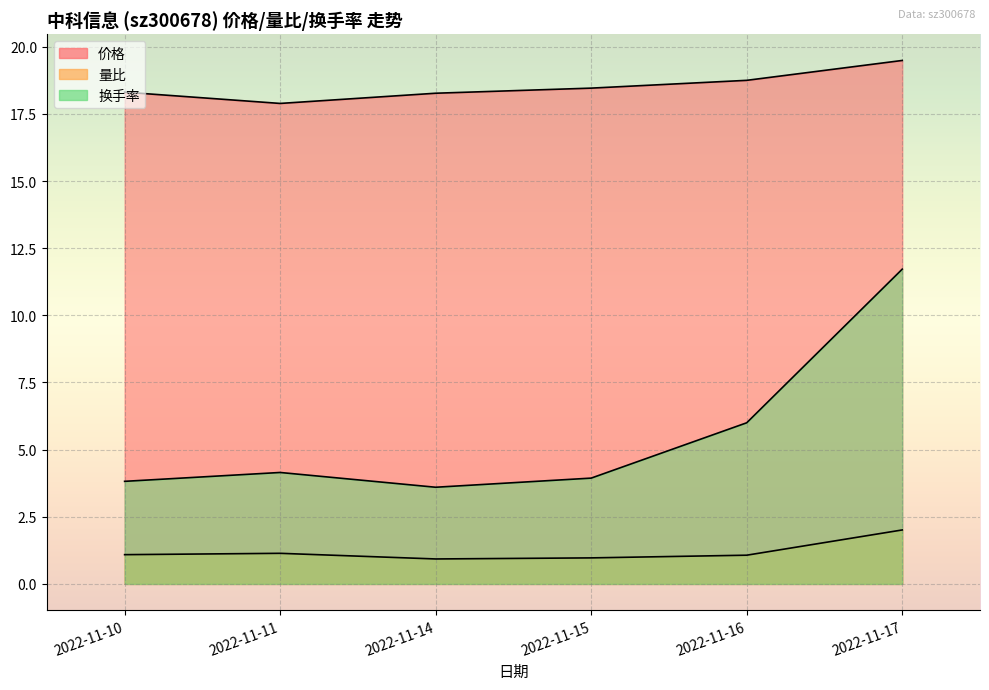

True or false: 换手率 and 价格 intersect in this chart.

False